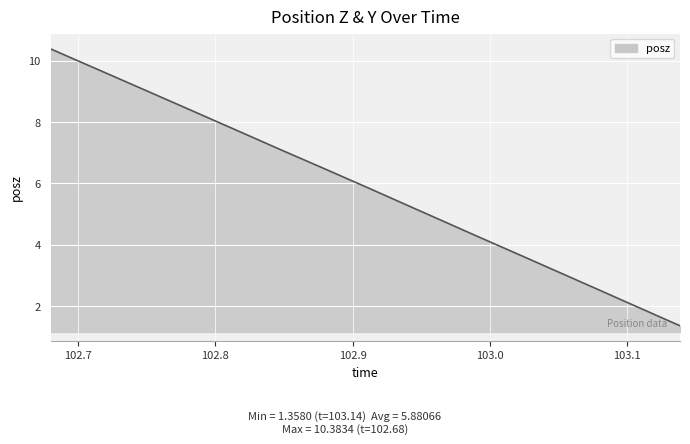

Does the chart display data point markers on the line(s)?

No